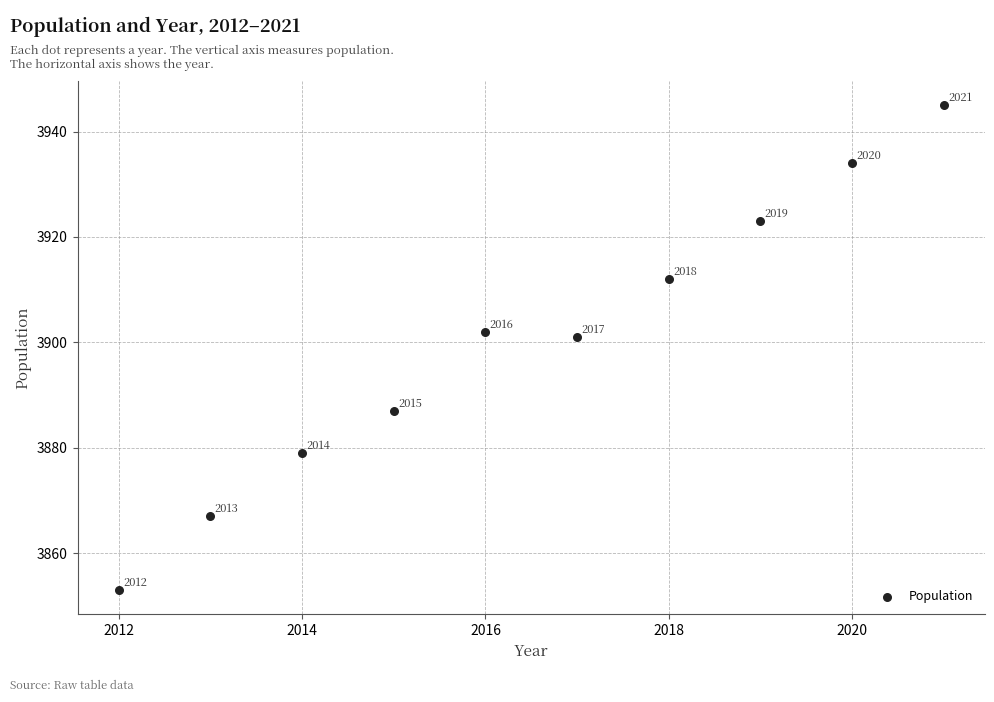

What Y value in the scatter plot is closest to 3899?

3901